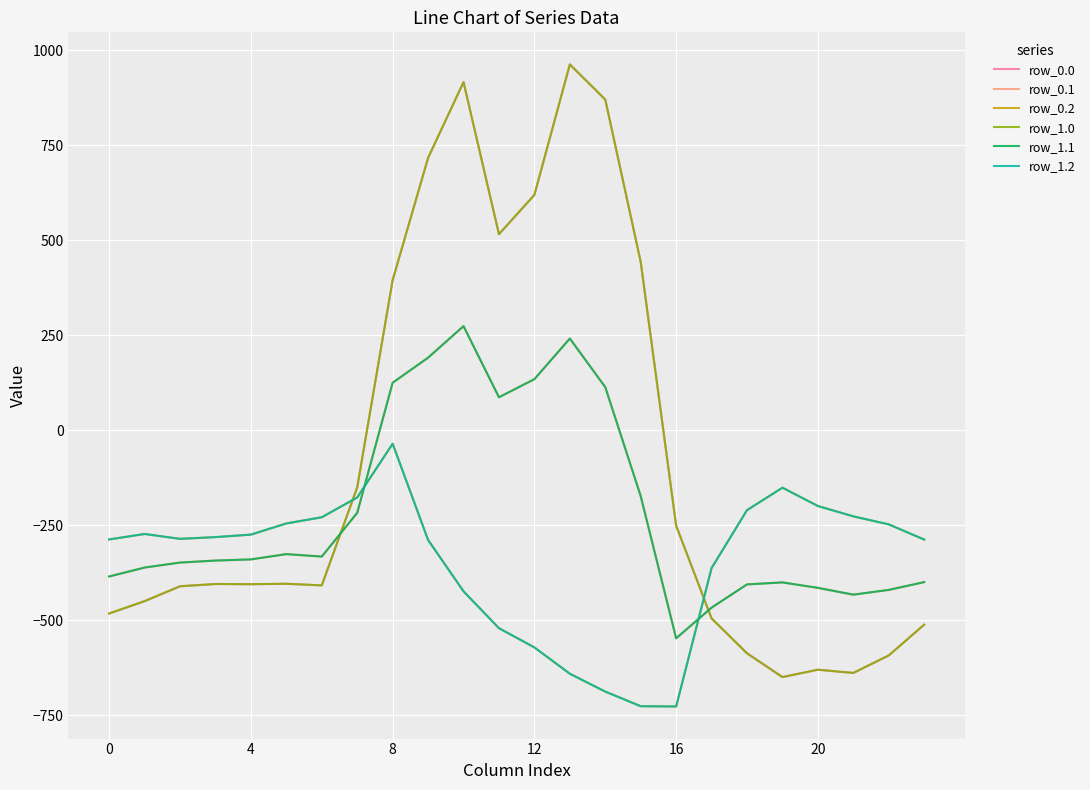

Where does the row_0.0 series first go above -404?

20